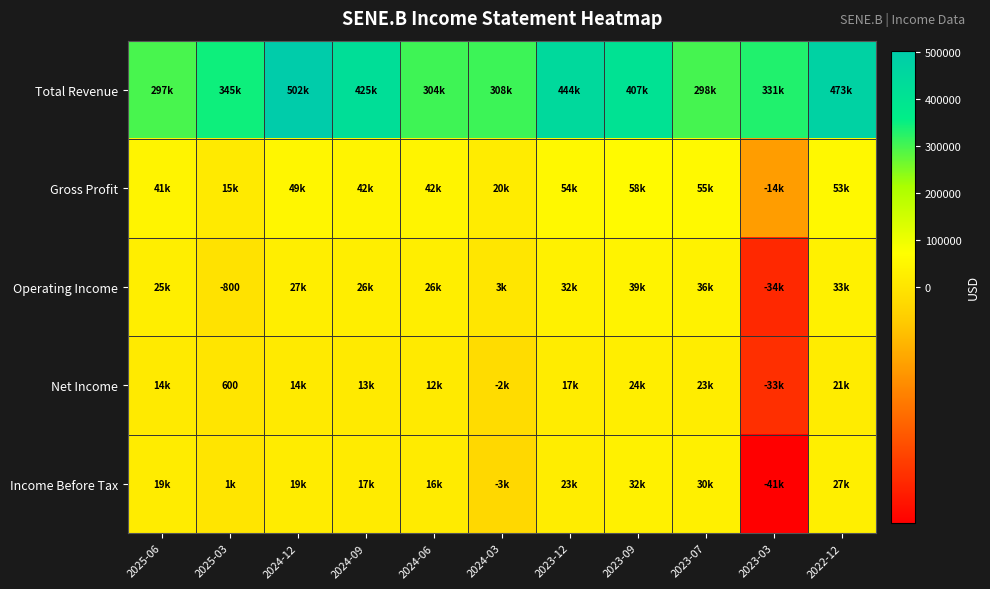

What is the sum of all Total Revenue values?

4139500